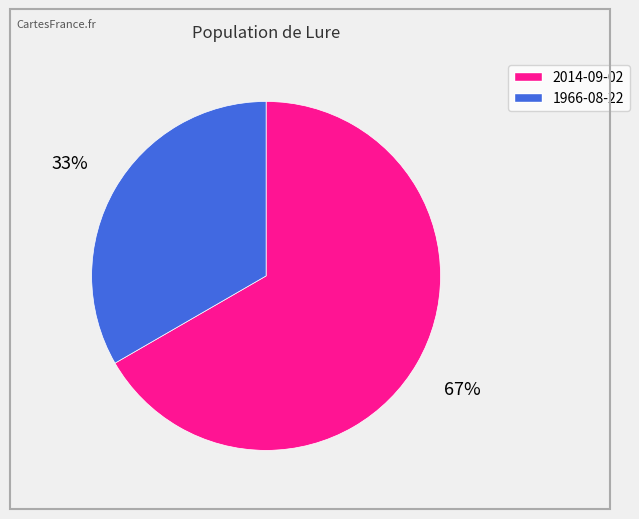

How many segments does this pie chart have?

2